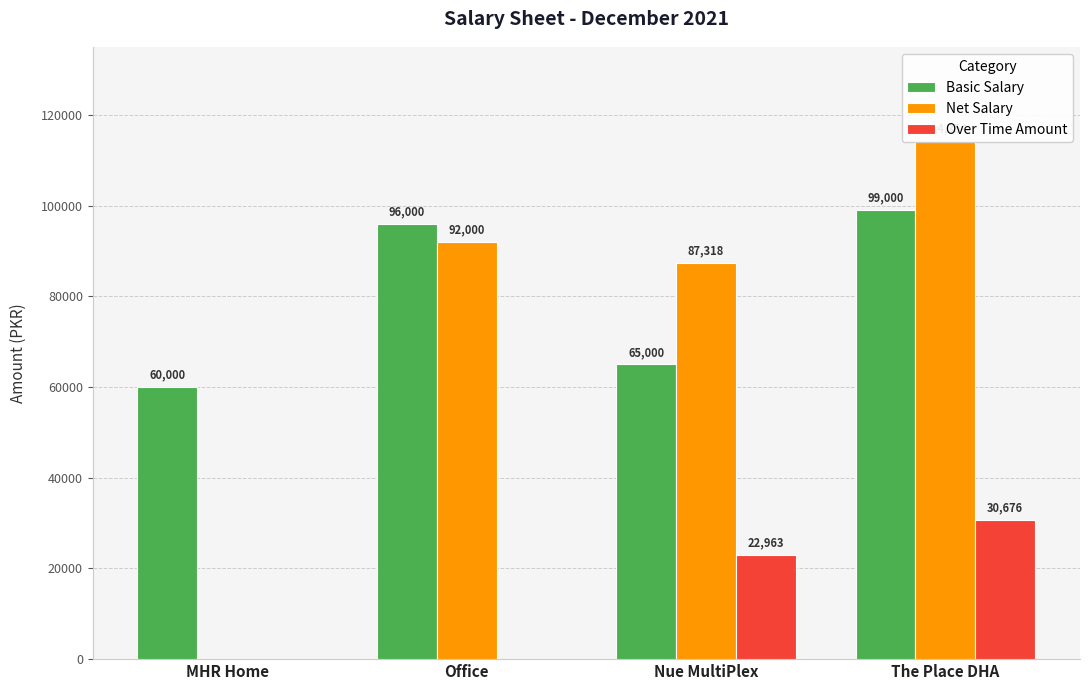

Count the Over Time Amount values in the range 0 to 30676.

4